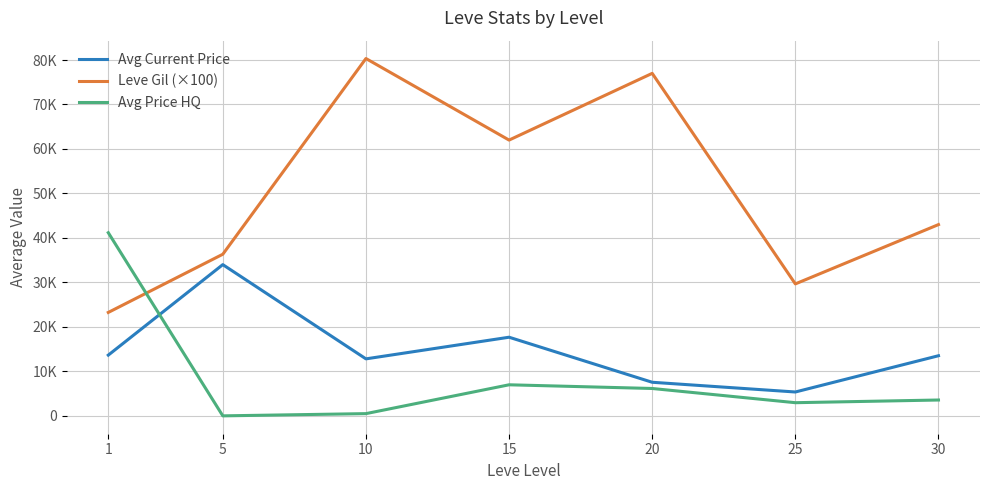

Which series ends up on top after the final intersection of Leve Gil (×100) and Avg Price HQ?

Leve Gil (×100)